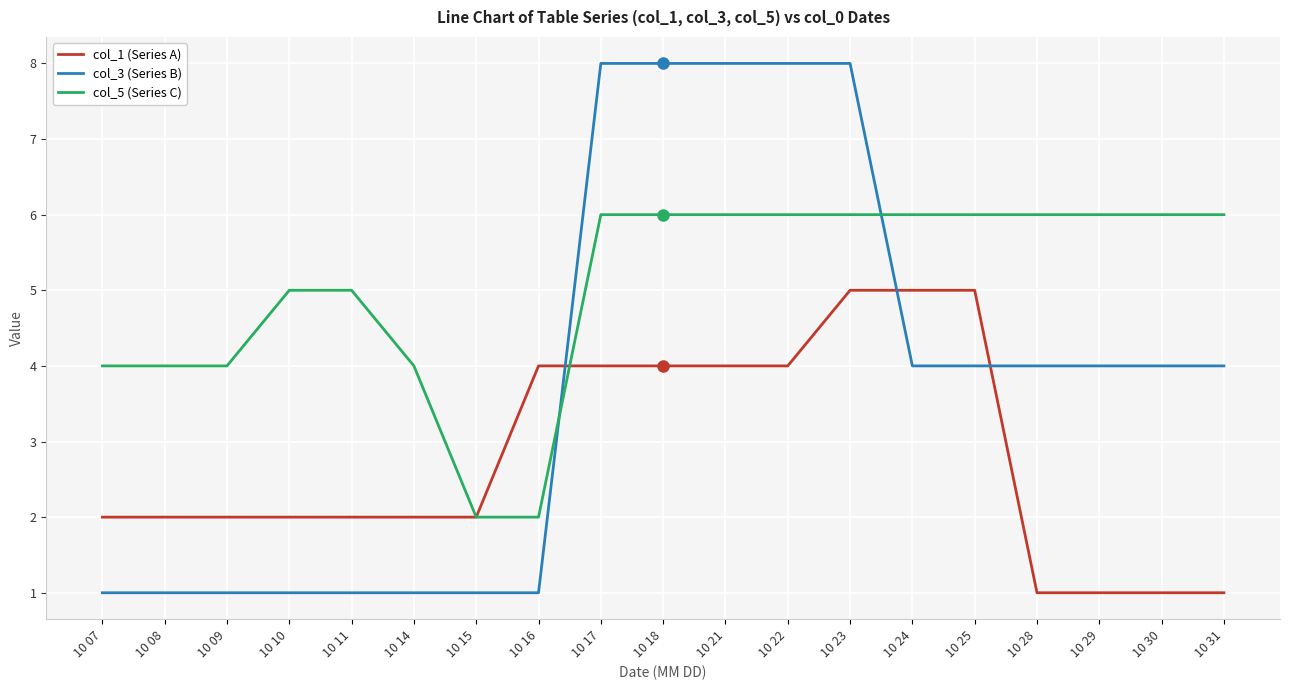

At which category is the sum across all series the highest?

10 23